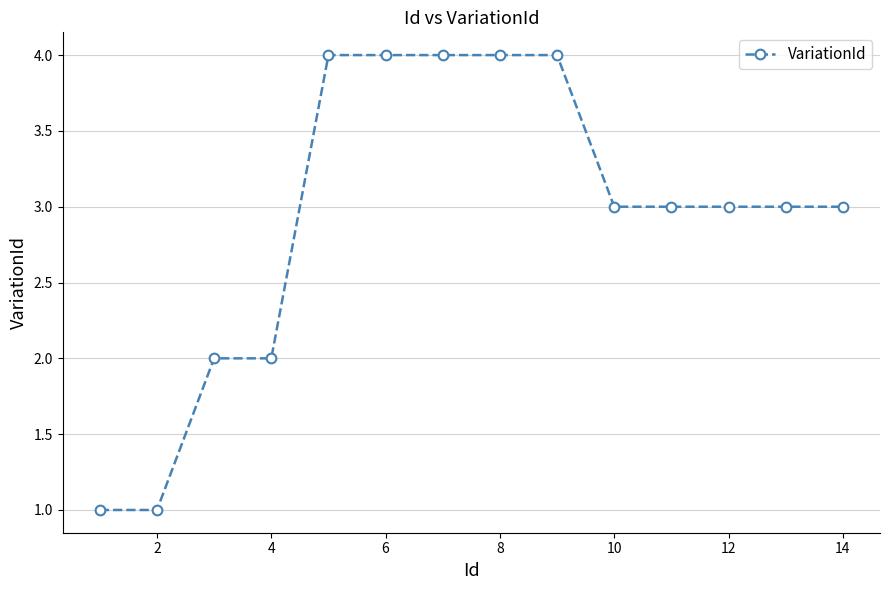

What is the difference between the second highest and second lowest values?

3